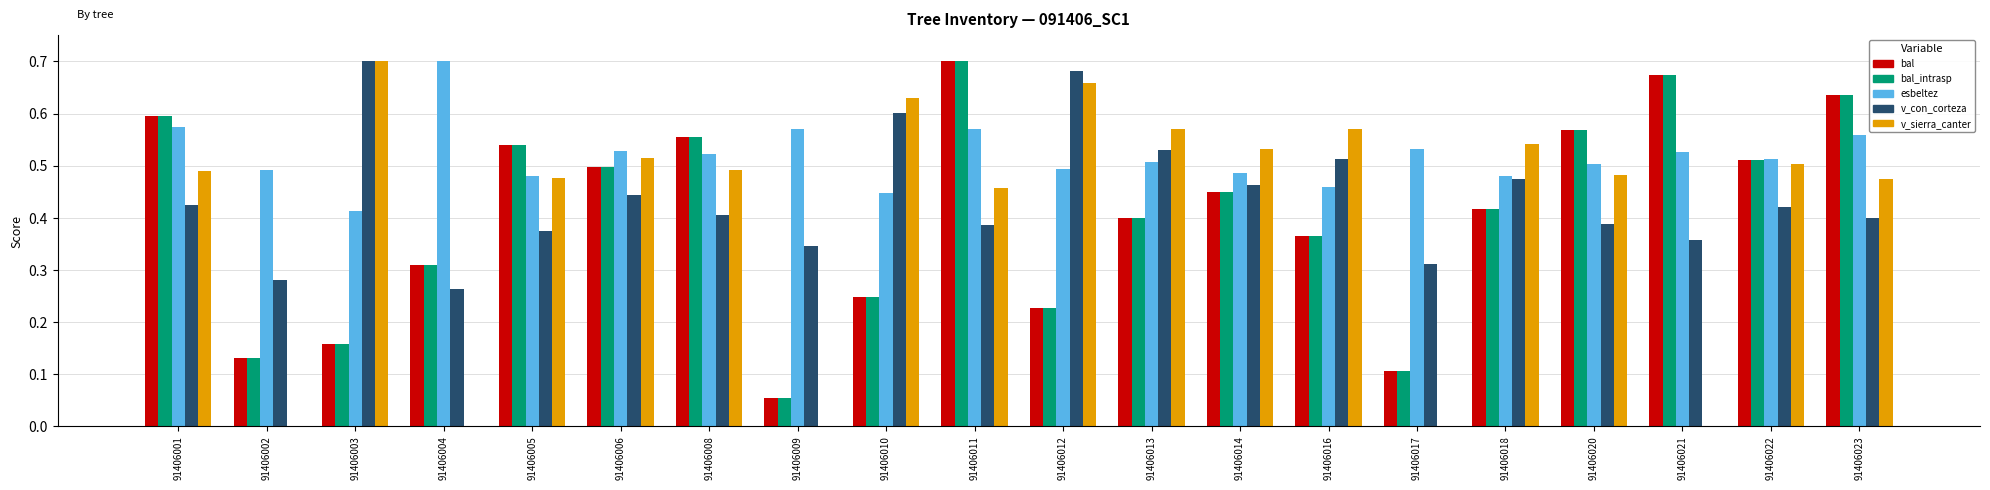

Is it true that esbeltez equals 0.4 at 91406003?

True